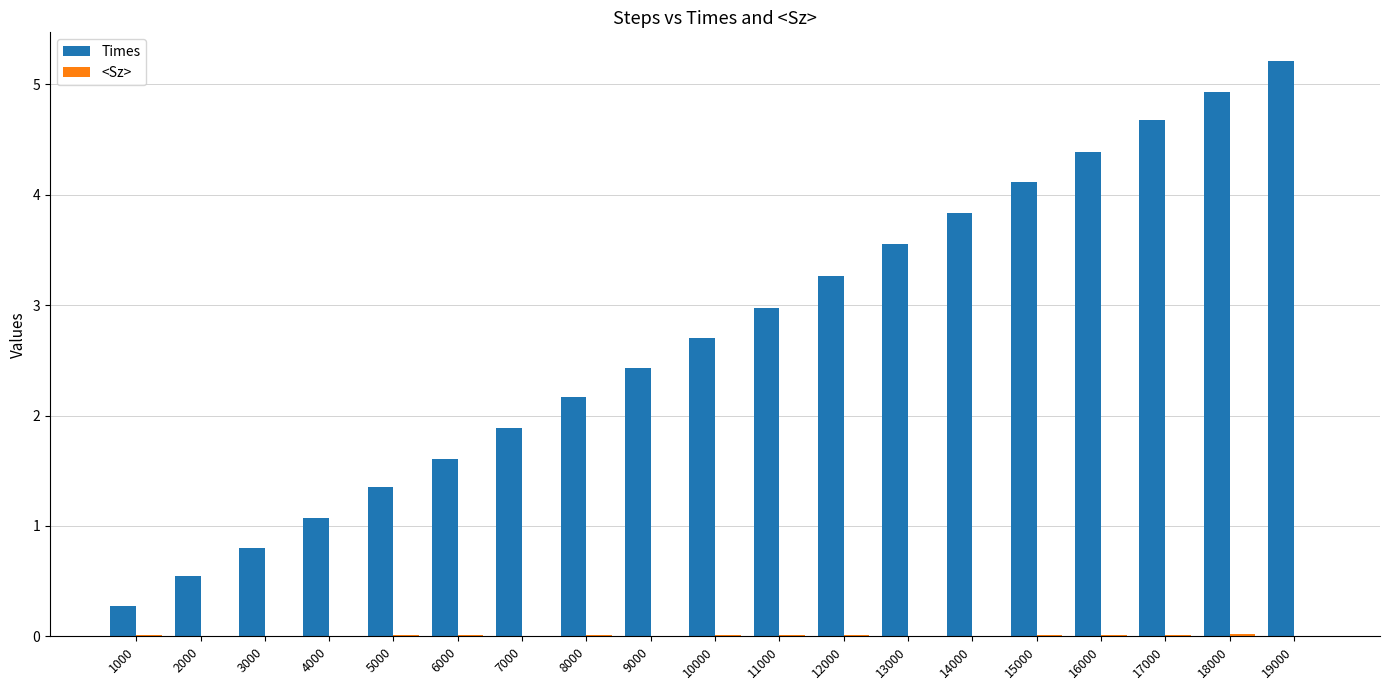

Are the bars grouped side by side (vs. stacked)?

Yes